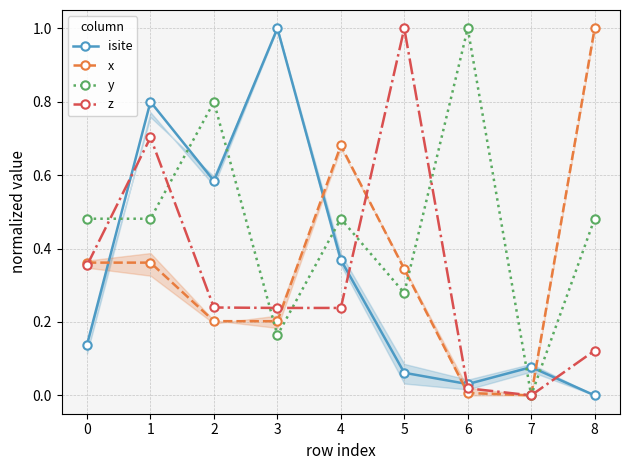

What is the value of the y point at the 3rd from the left?

0.8